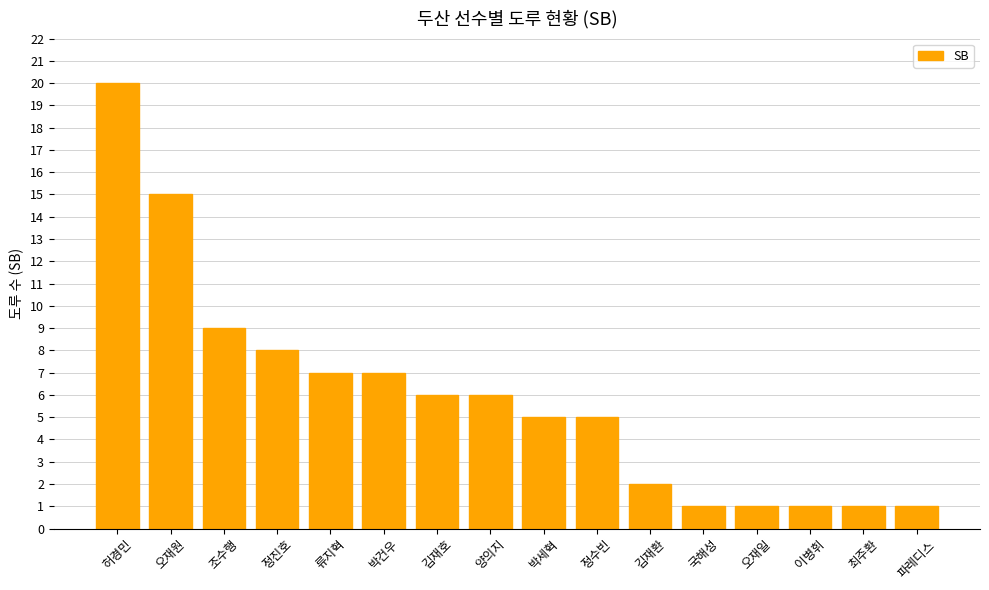

What position from the left is 김재환?

11